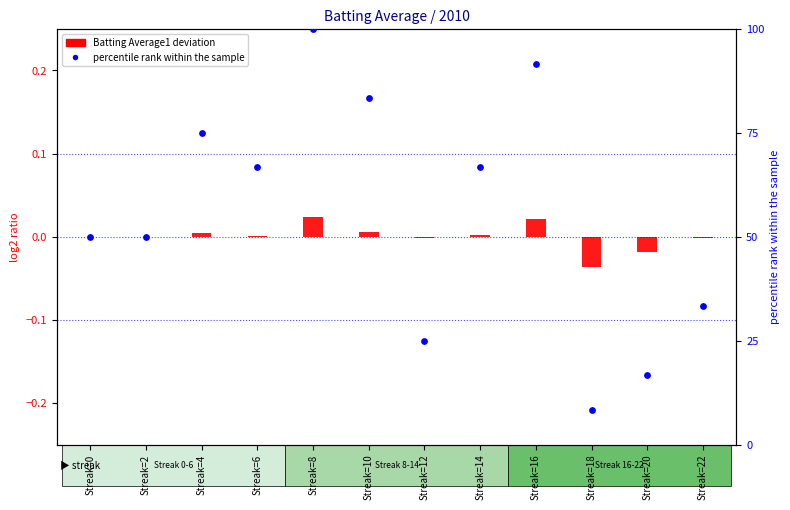

Which series has the largest total across all categories?

percentile rank within the sample